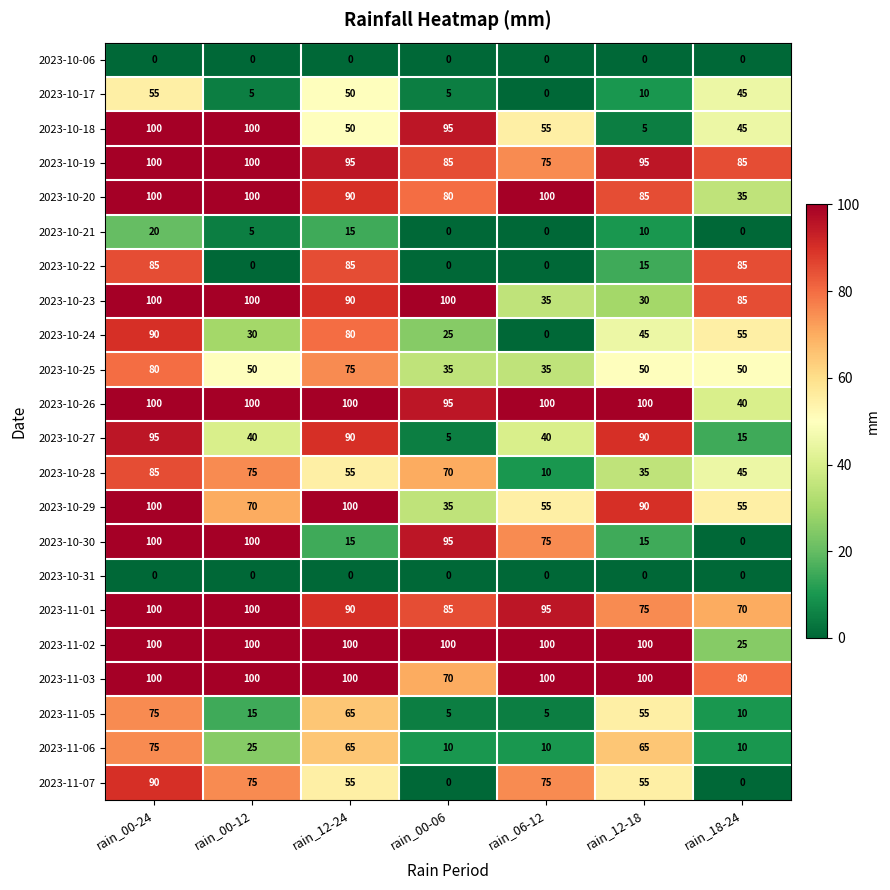

At how many categories does at least one series exceed 57?

7